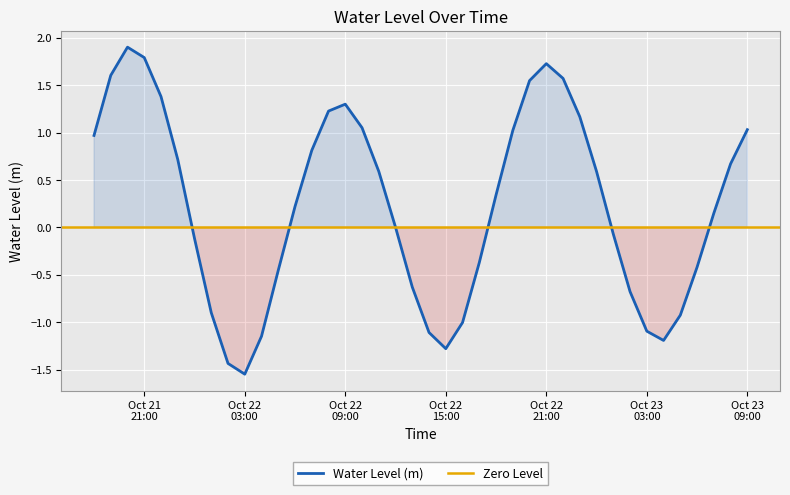

List the labels in order of value, largest first.

2024-10-21 20:00:00, 2024-10-21 21:00:00, 2024-10-22 21:00:00, 2024-10-21 19:00:00, 2024-10-22 22:00:00, 2024-10-22 20:00:00, 2024-10-21 22:00:00, 2024-10-22 09:00:00, 2024-10-22 08:00:00, 2024-10-22 23:00:00, 2024-10-22 10:00:00, 2024-10-23 09:00:00, 2024-10-22 19:00:00, 2024-10-21 18:00:00, 2024-10-22 07:00:00, 2024-10-21 23:00:00, 2024-10-23 08:00:00, 2024-10-22 11:00:00, 2024-10-23 00:00:00, 2024-10-22 18:00:00, 2024-10-22 06:00:00, 2024-10-23 07:00:00, 2024-10-22 12:00:00, 2024-10-23 01:00:00, 2024-10-22 00:00:00, 2024-10-22 17:00:00, 2024-10-23 06:00:00, 2024-10-22 05:00:00, 2024-10-22 13:00:00, 2024-10-23 02:00:00, 2024-10-22 01:00:00, 2024-10-23 05:00:00, 2024-10-22 16:00:00, 2024-10-23 03:00:00, 2024-10-22 14:00:00, 2024-10-22 04:00:00, 2024-10-23 04:00:00, 2024-10-22 15:00:00, 2024-10-22 02:00:00, 2024-10-22 03:00:00